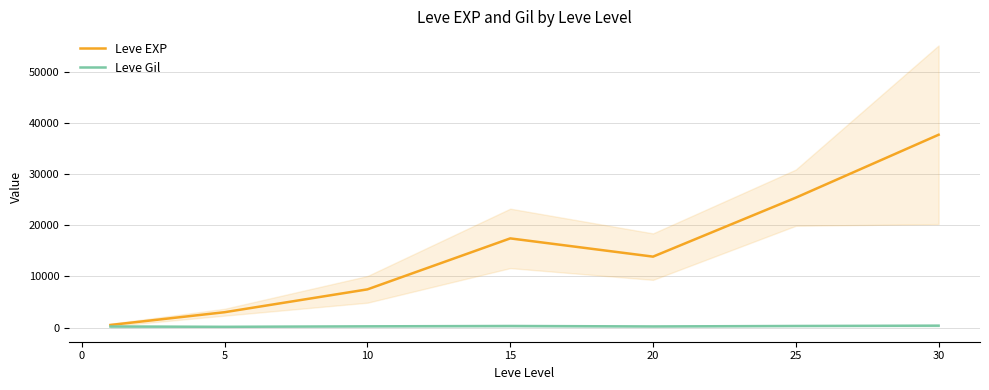

Which series has the largest range (max minus min)?

Leve EXP